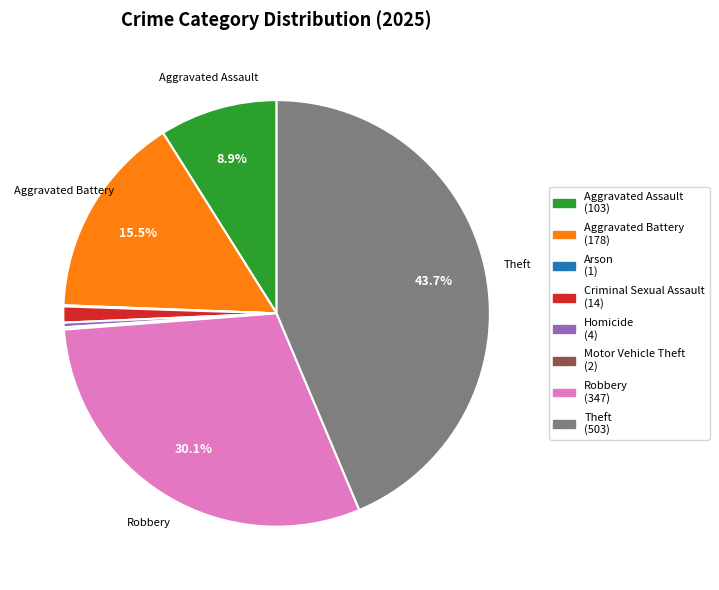

Which has a higher value, Homicide or Criminal Sexual Assault?

Criminal Sexual Assault